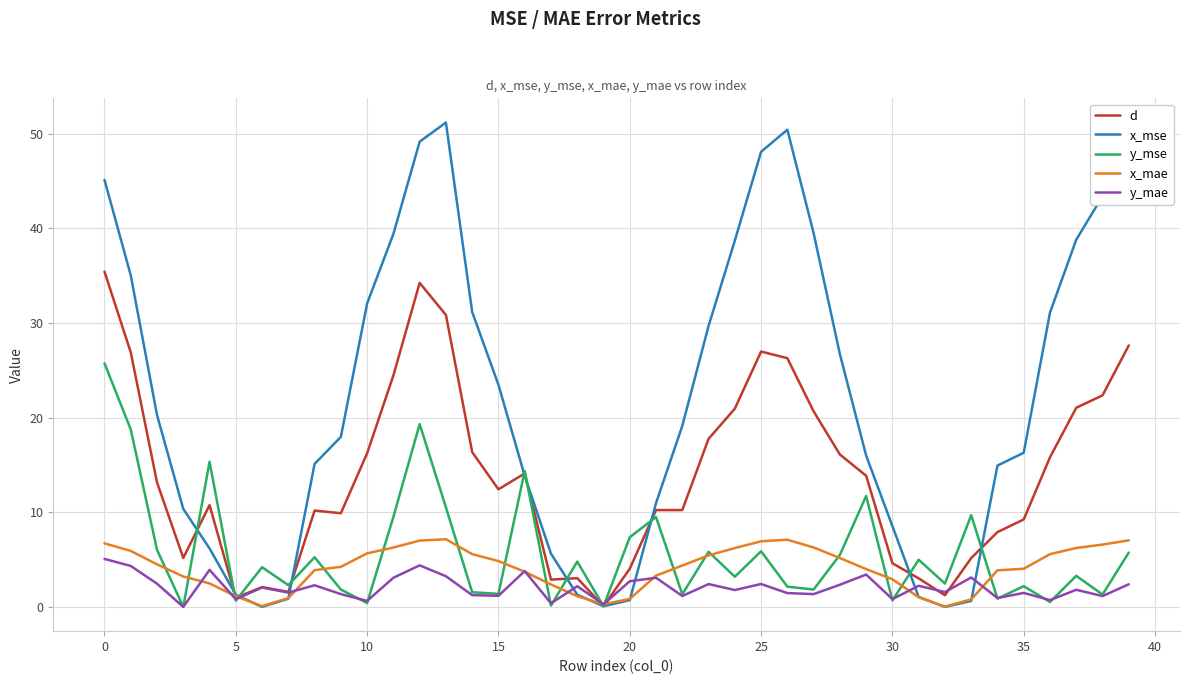

What is the greatest value displayed?

51.2